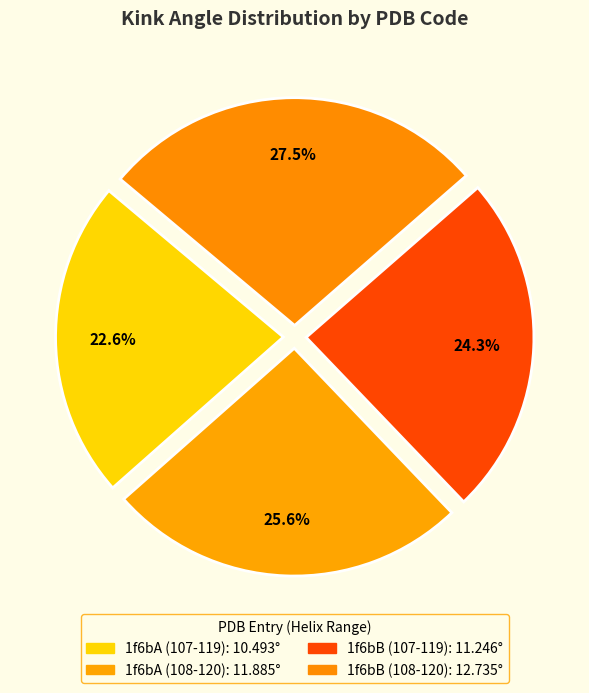

How much of the chart is everything except 1f6bA (108-120)?

74.4%